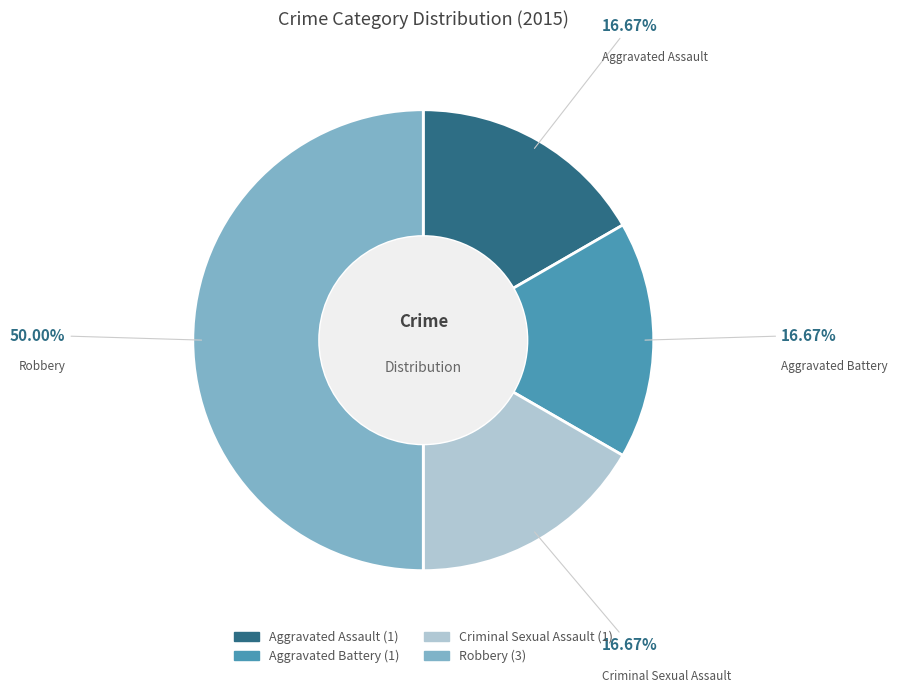

Which slice is the largest?

Robbery